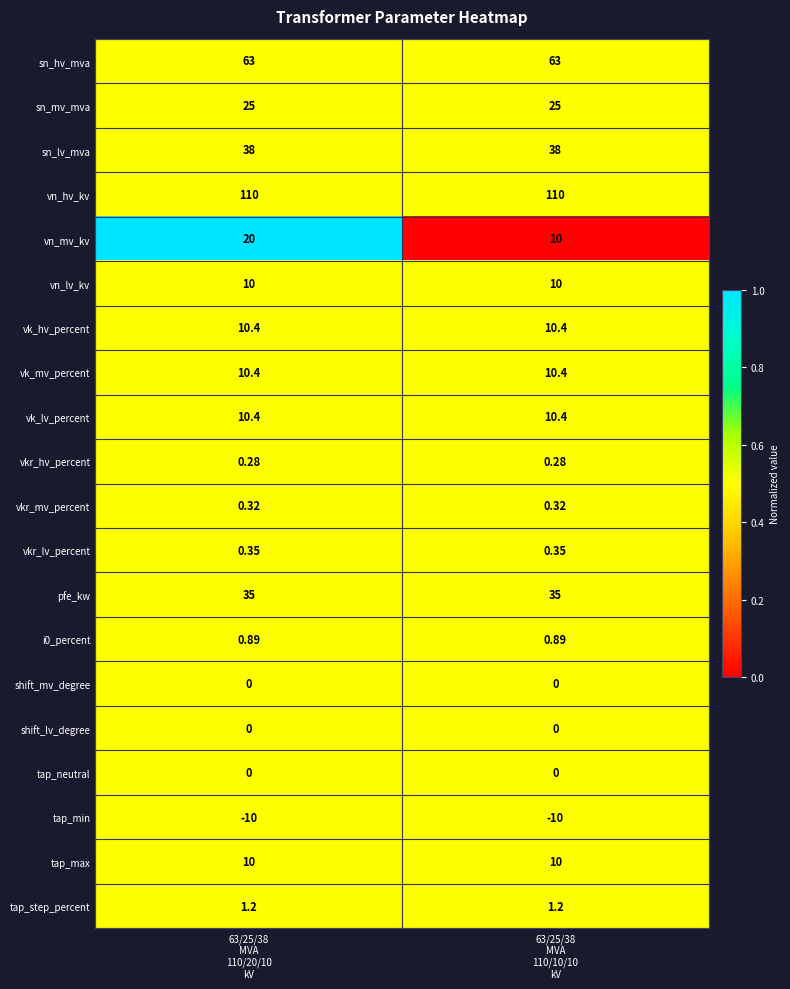

Which series has the largest total across all categories?

vn_hv_kv